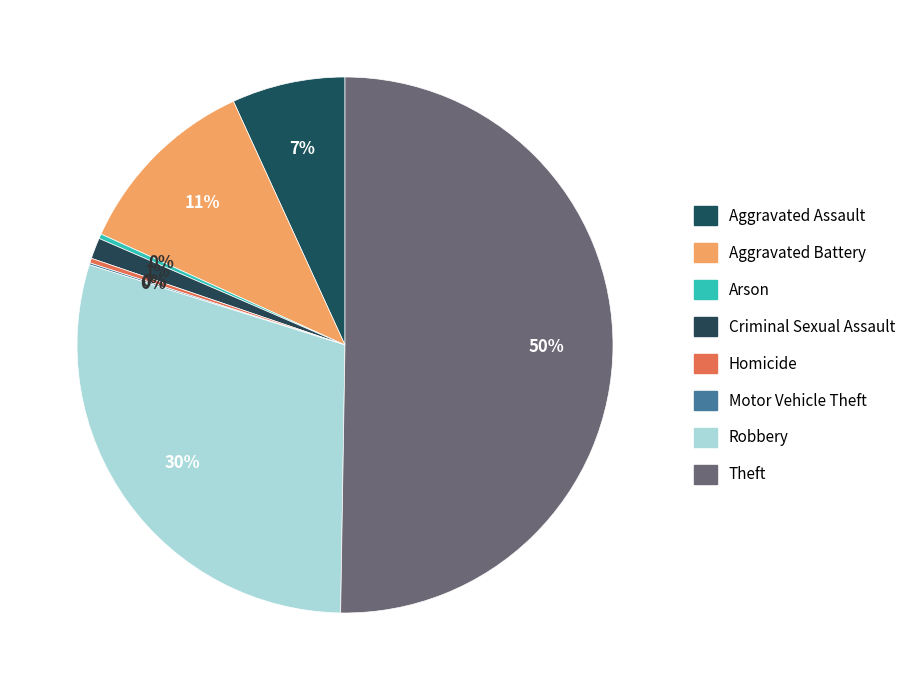

Is it true that Homicide is 5% of the pie?

False